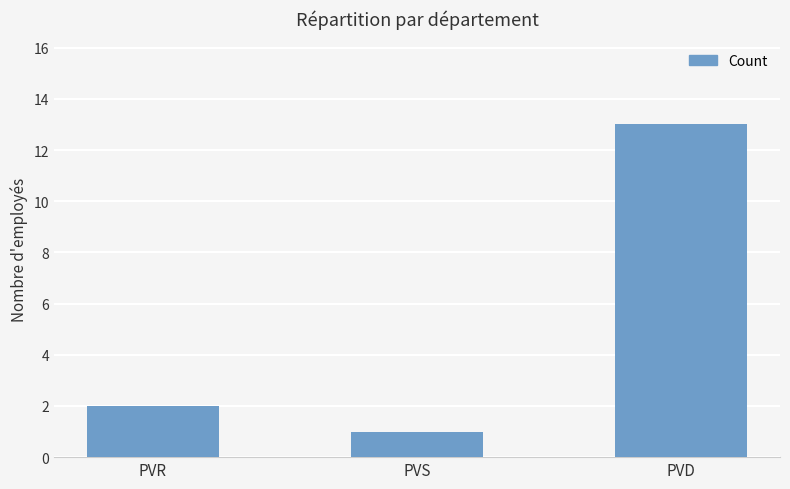

What is the difference between the values at PVR and PVS?

1